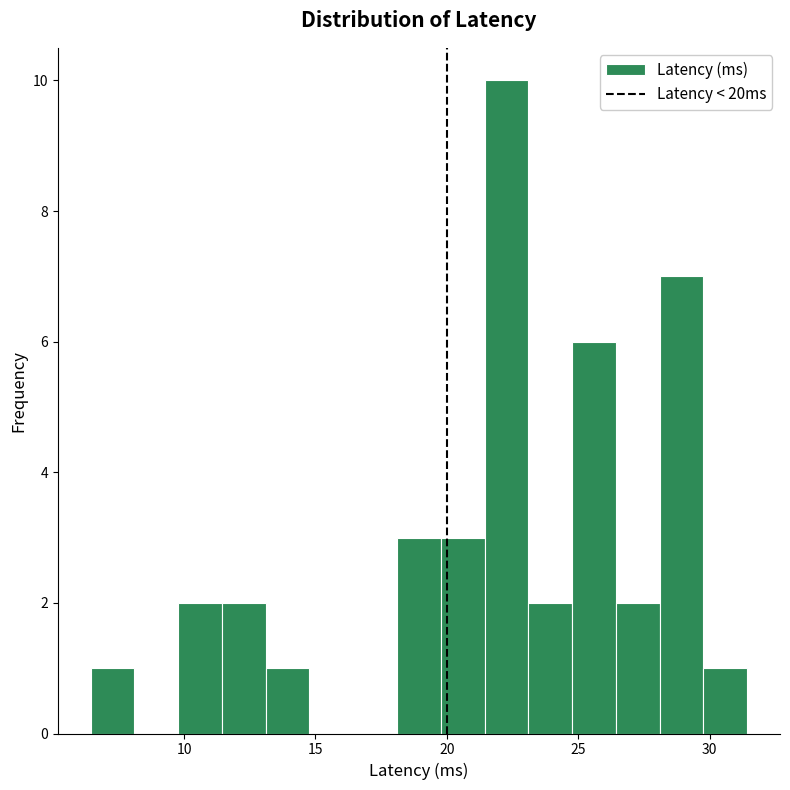

Read against the x-axis, roughly where is the centre of the tallest bar?

22.5